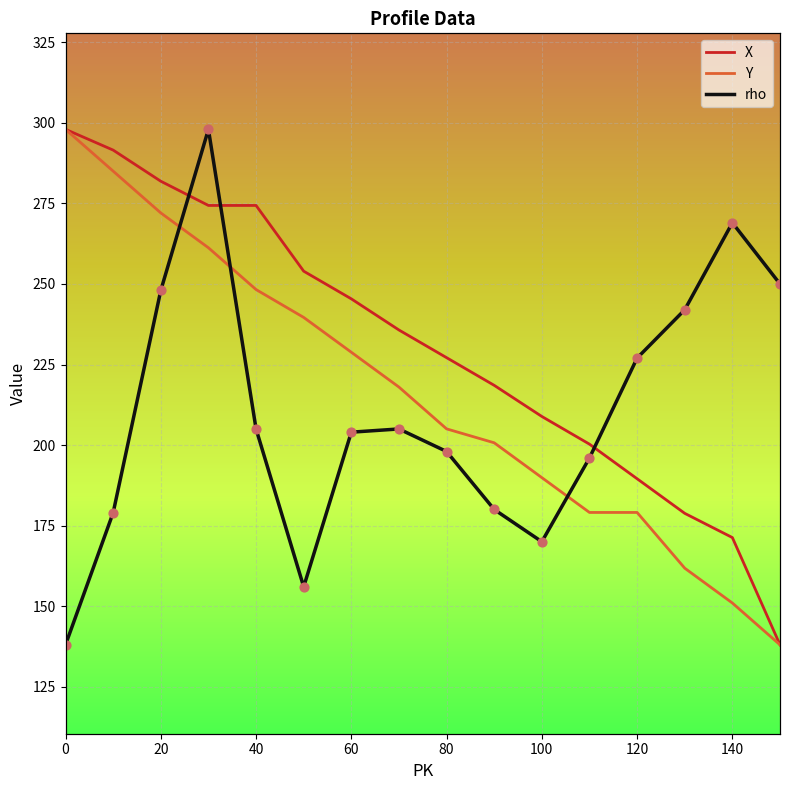

At how many categories does at least one series exceed 224?

13